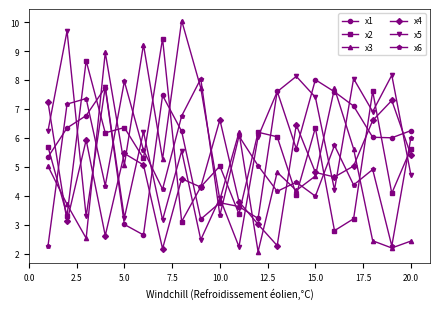

What is the value of the x6 point at the 18th from the left?

4.9